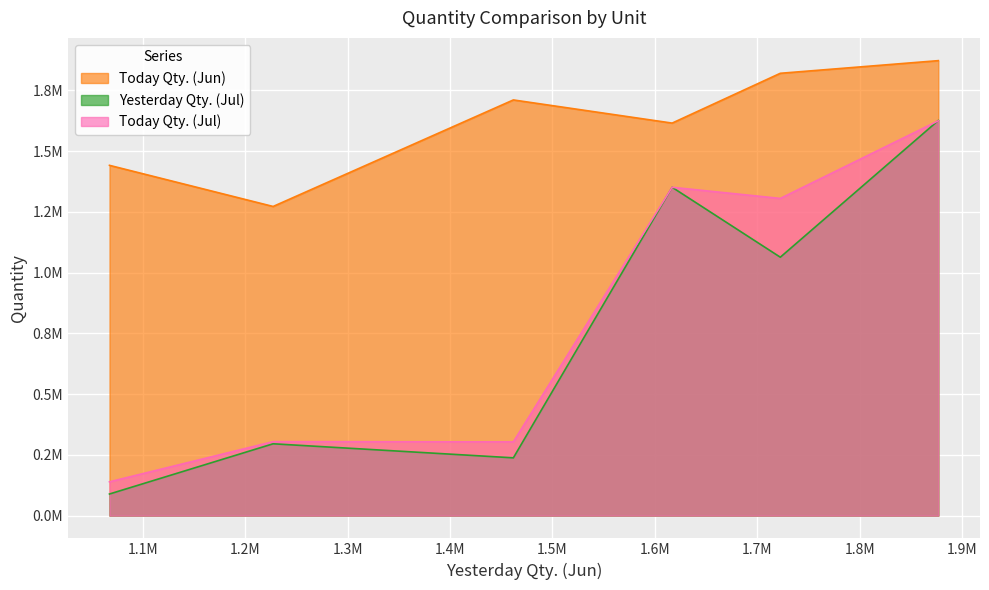

True or false: Today Qty. (Jun) has more than 2 points higher than both neighbors.

False